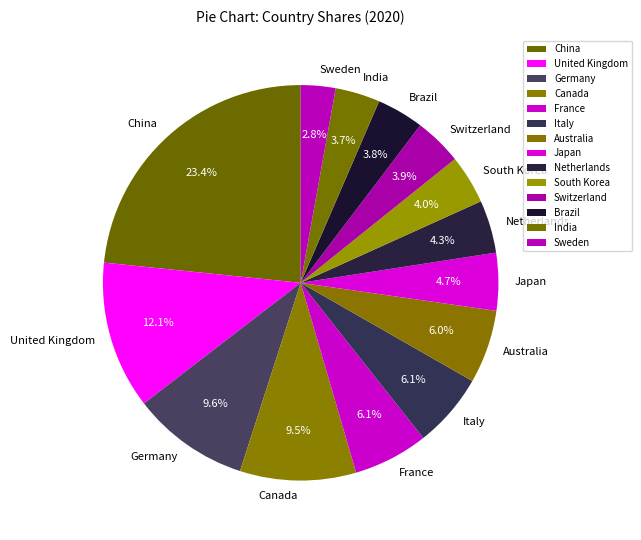

How much of the chart is everything except India?

96.3%